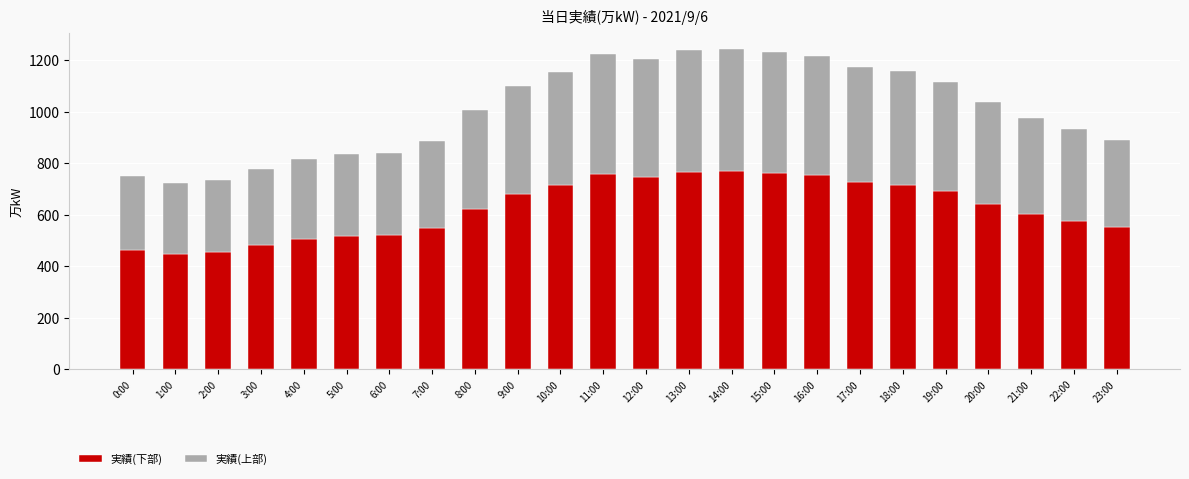

What is the difference between the second highest and second lowest values in the 実績(下部) series?

312